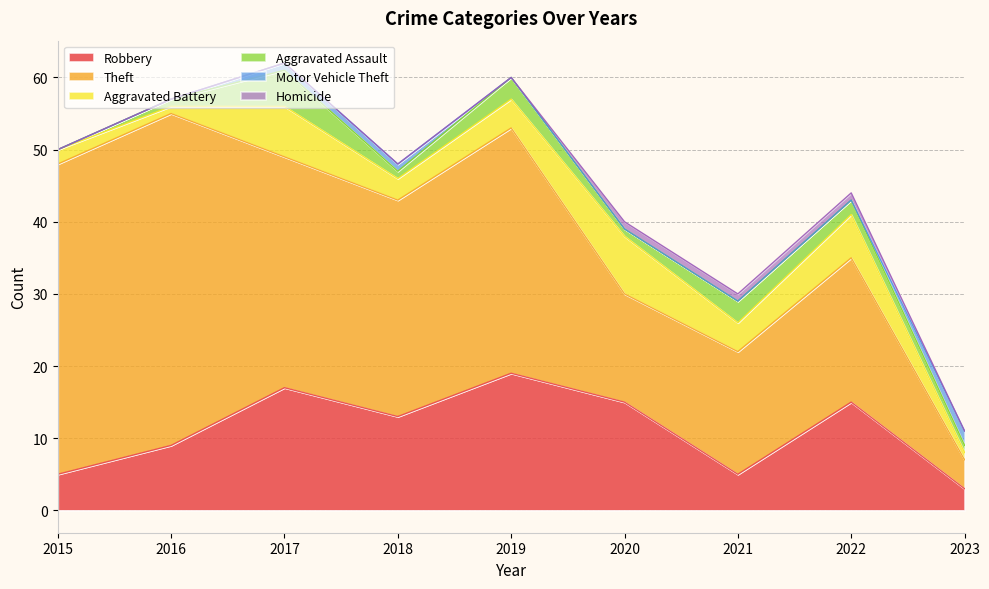

True or false: Robbery and Motor Vehicle Theft cross at least once.

False